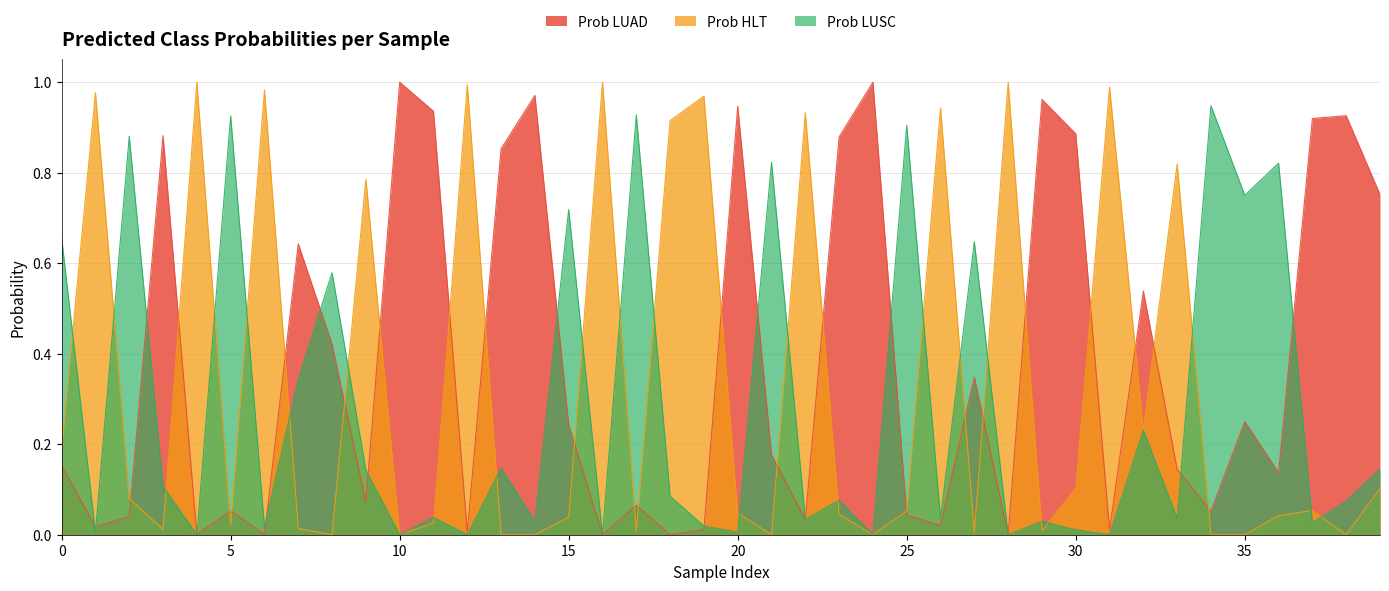

The Prob LUSC series shows 0.0 at 24. True or false?

True